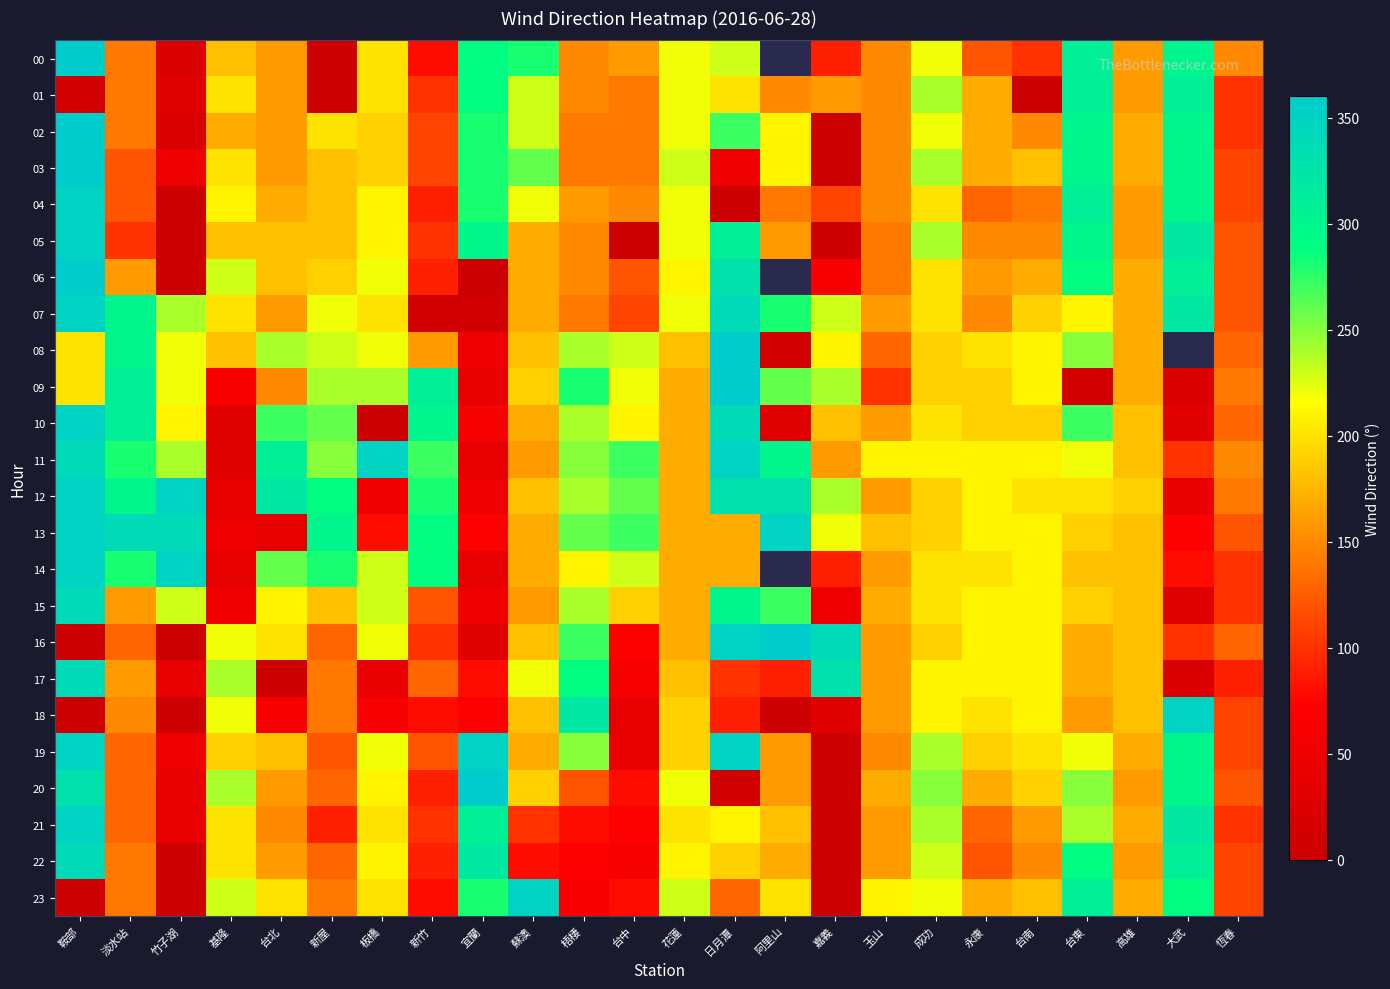

How many values in 04 are above zero?

22